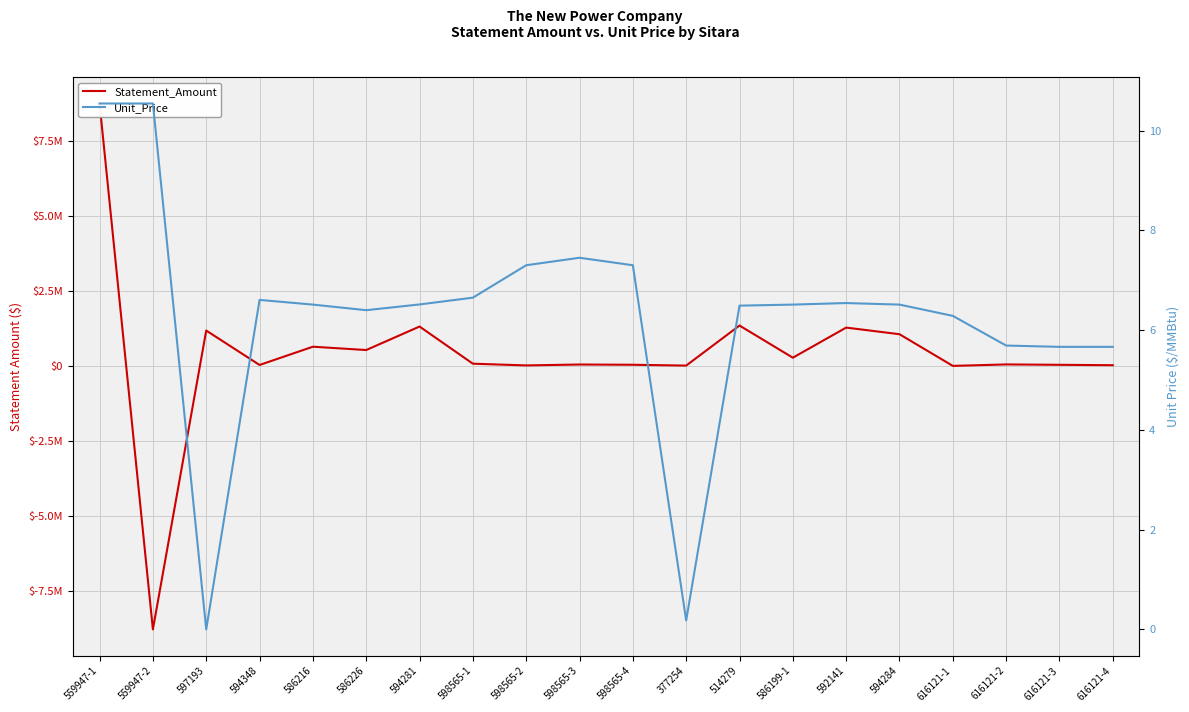

At how many categories does at least one series exceed 7466956?

1